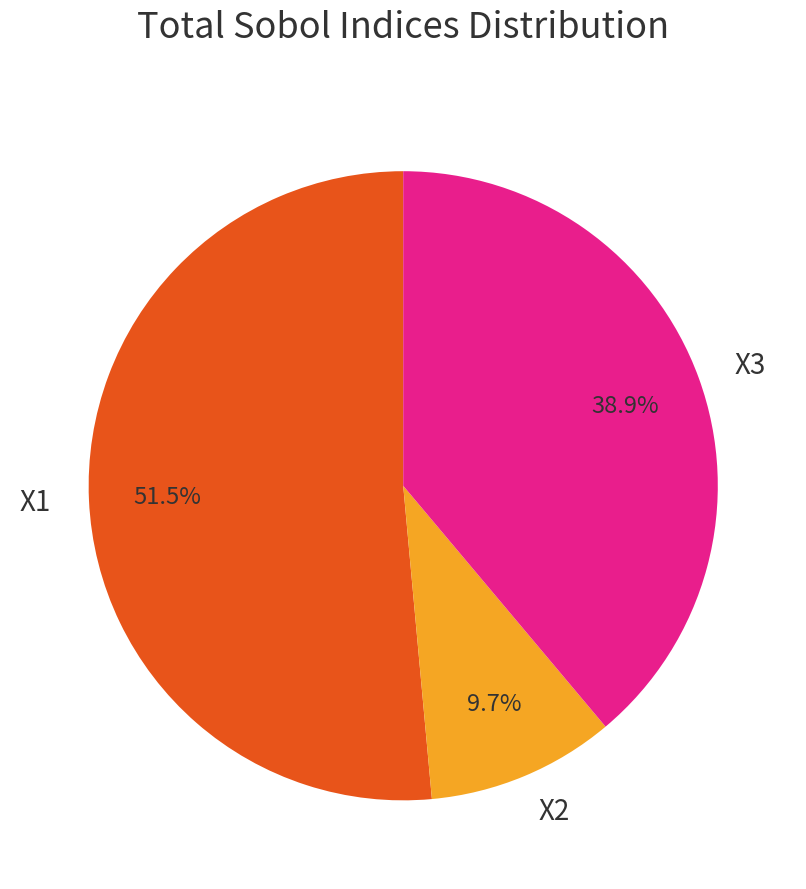

Which has a higher value, X3 or X2?

X3